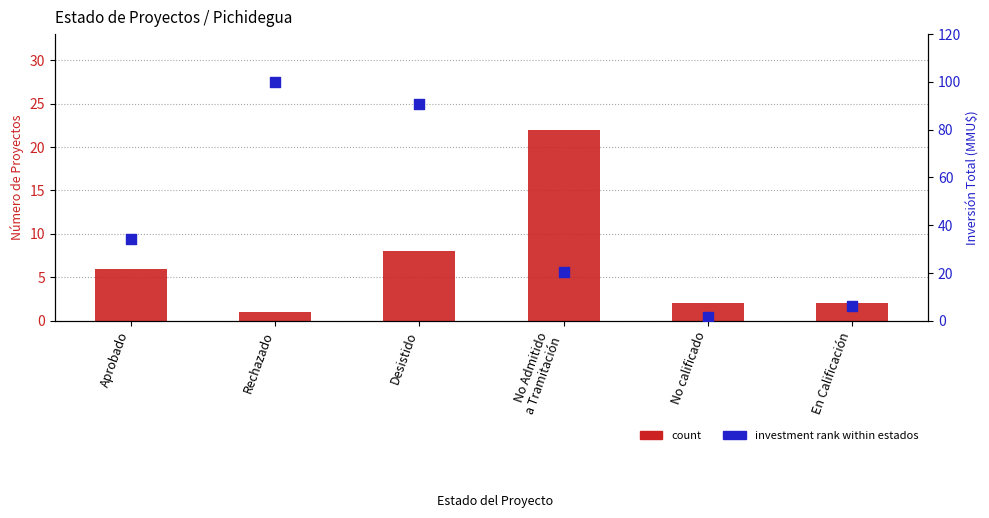

Is the value of investment rank at Desistido greater than the value of count at Rechazado?

Yes